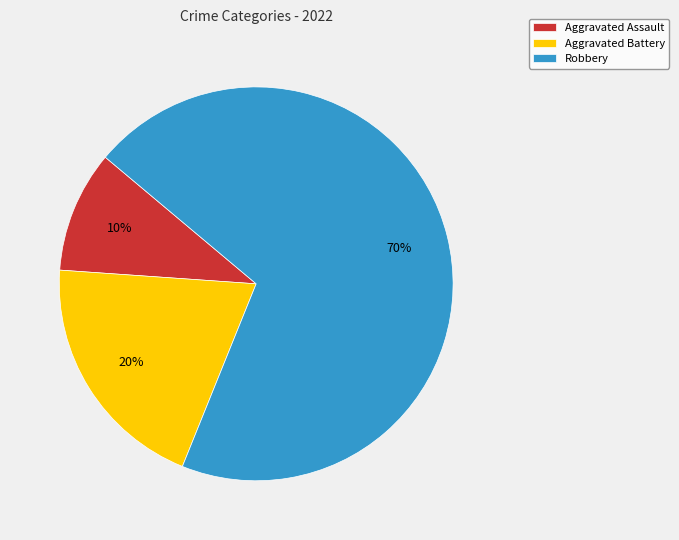

To the nearest percent, what is the average slice percentage?

33%